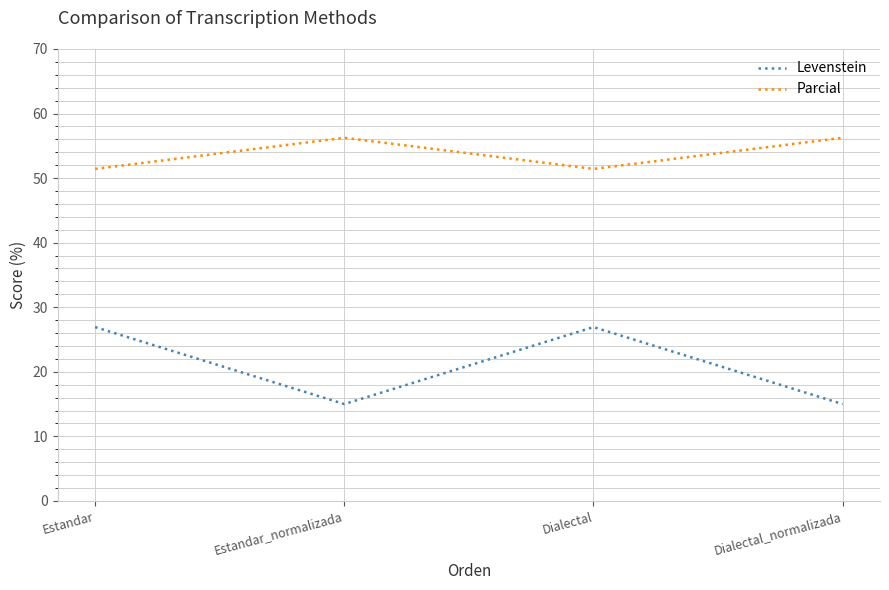

How many interior local peaks does the Parcial series have?

1